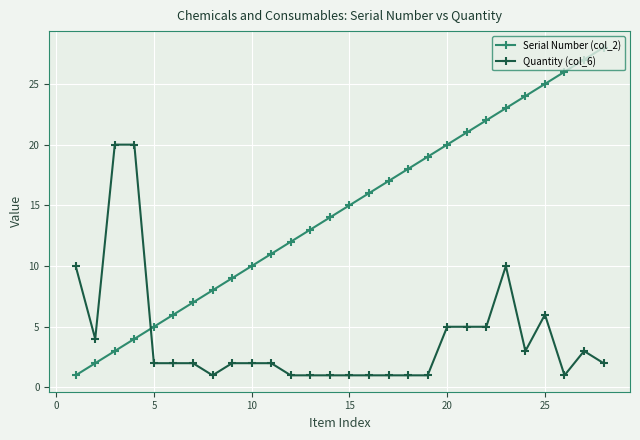

After their last crossing, which series has the higher values: Quantity (col_6) or Serial Number (col_2)?

Serial Number (col_2)